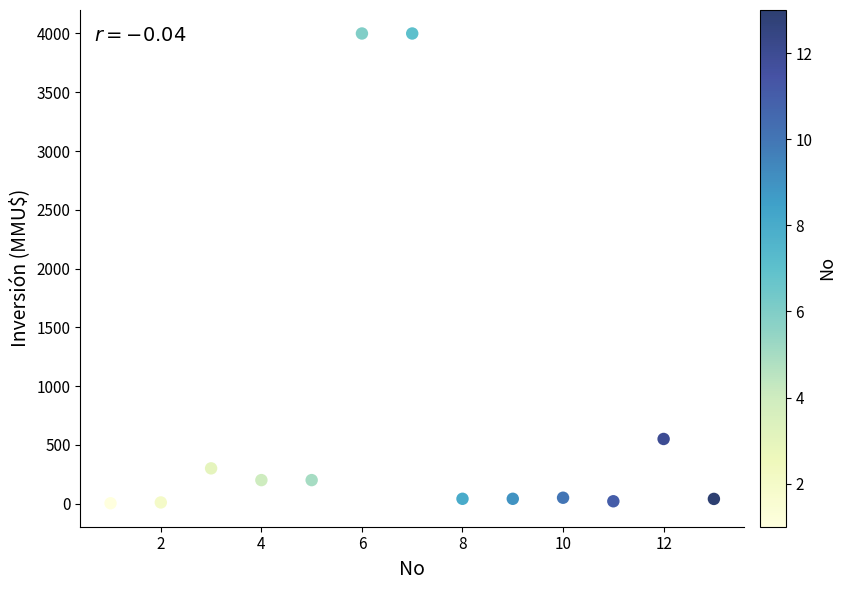

What is the range of X values (max minus min)?

12.0